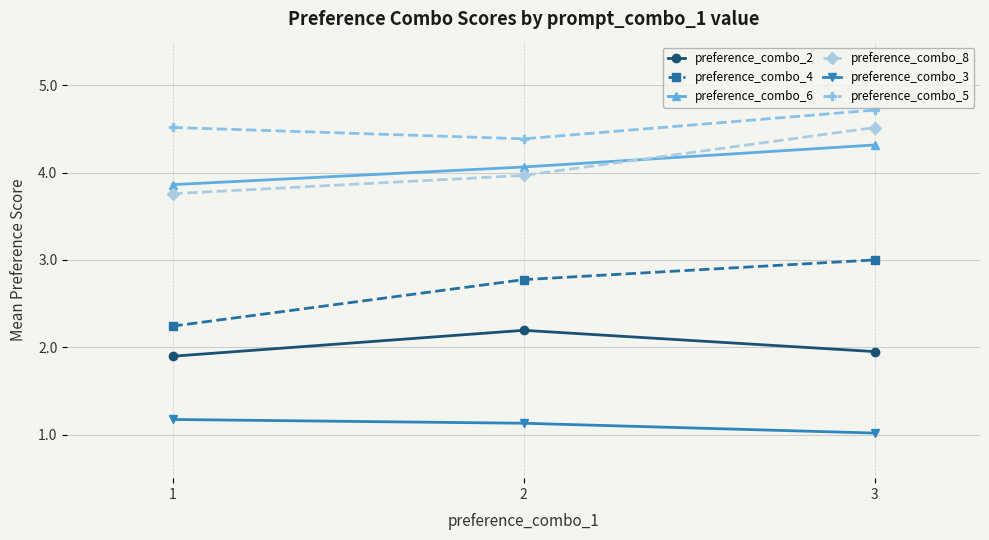

What are all the series names shown in the legend?

preference_combo_2, preference_combo_4, preference_combo_6, preference_combo_8, preference_combo_3, preference_combo_5